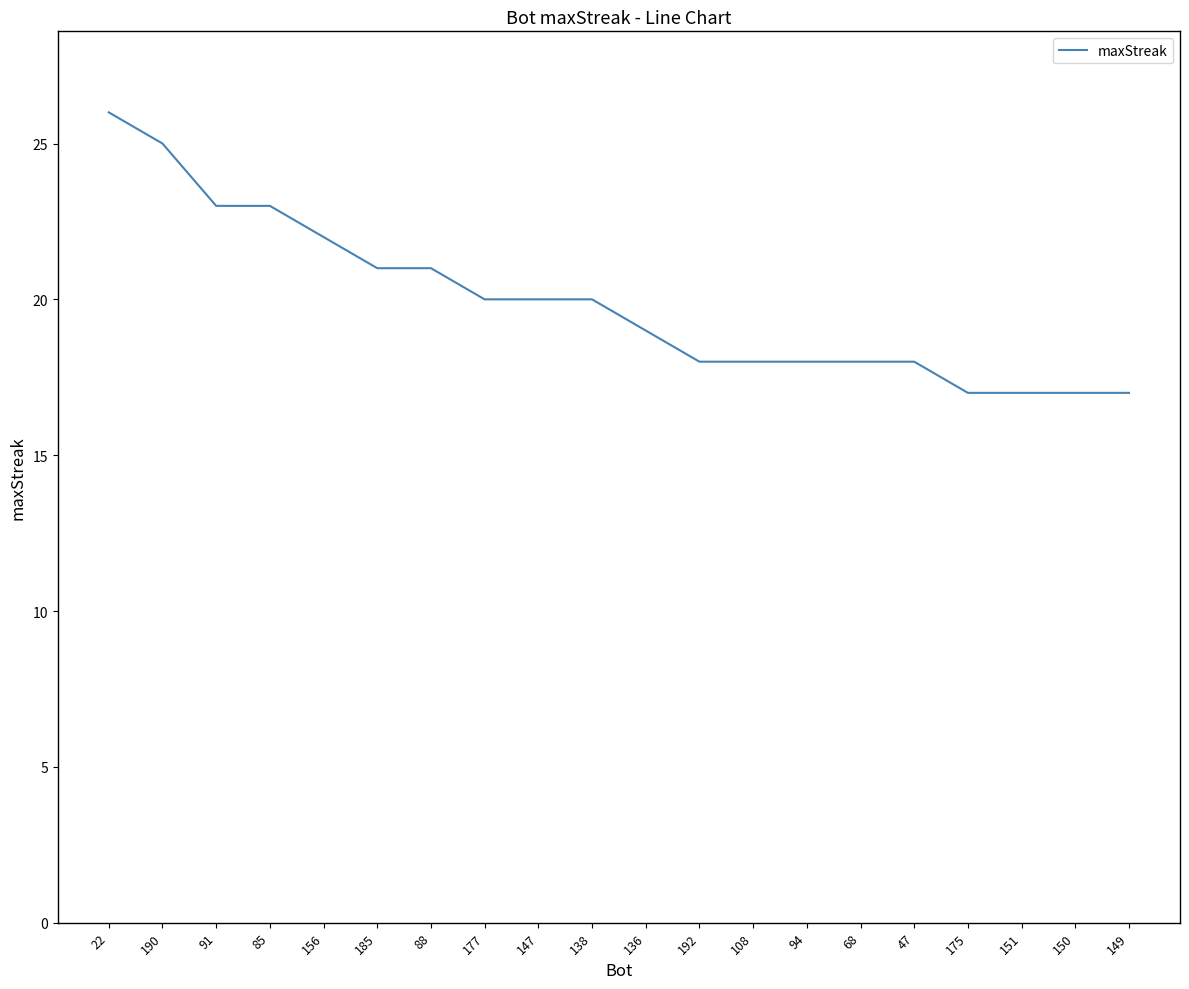

What position from the left is 138?

10